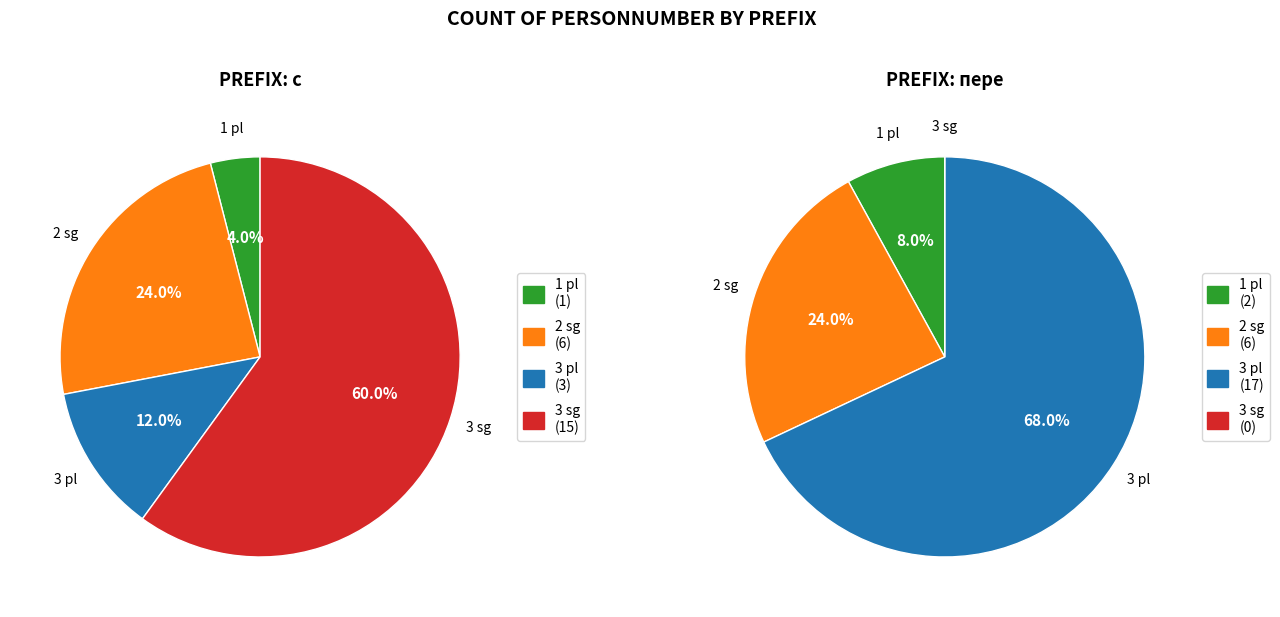

True or false: 2 sg accounts for 24% of the total.

True